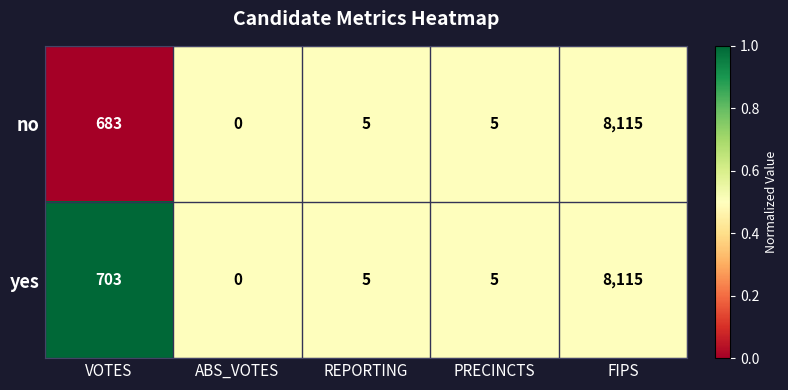

Rank the series by their average value, from highest to lowest.

yes, no